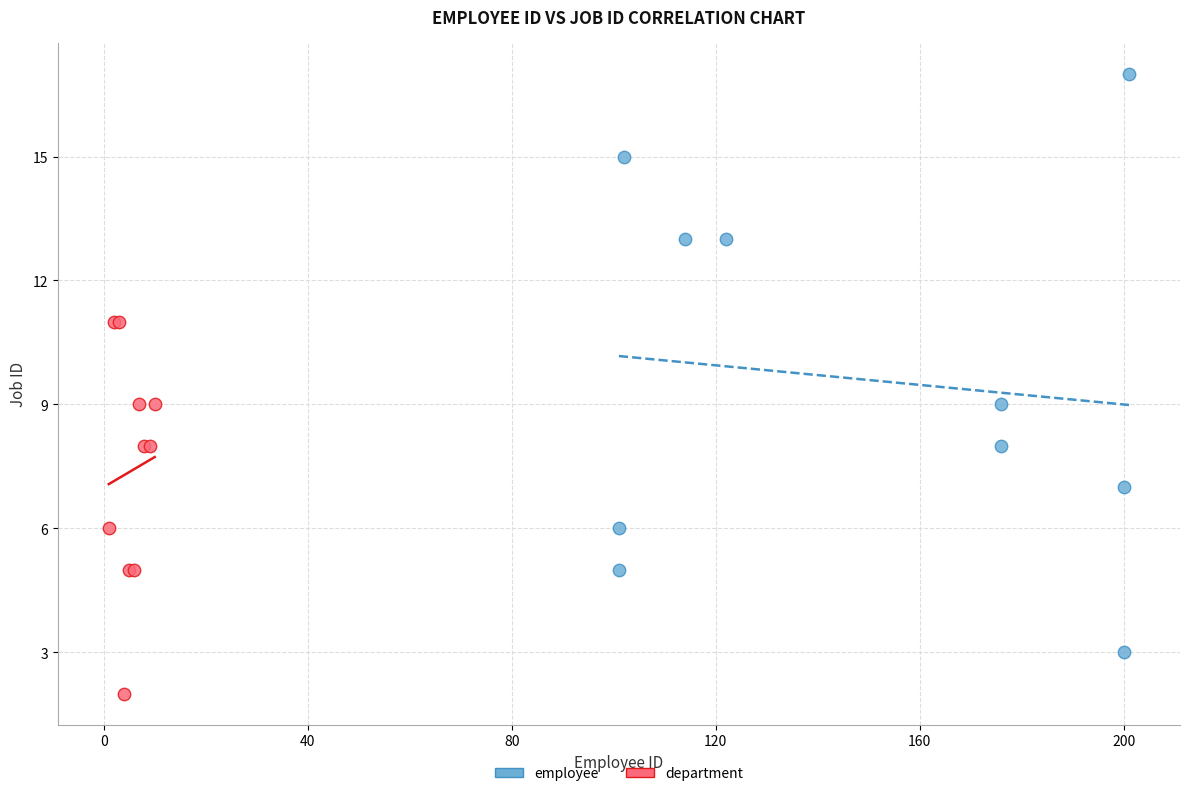

Which series reaches the maximum Y coordinate?

employee